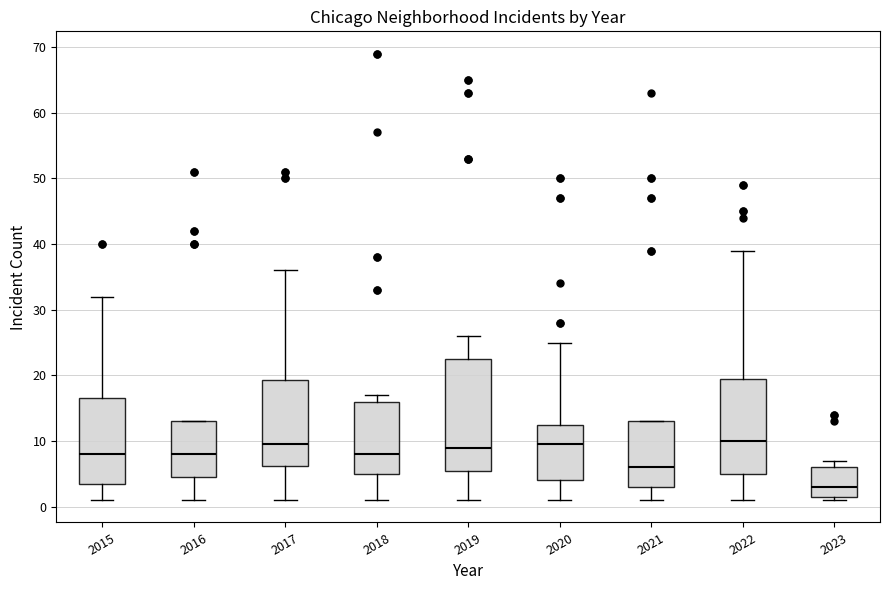

Reading left to right, transcribe this box plot: for each box, give where its median line is, the range the box spans, and where its two whiskers end, as read against the y-axis. The values are not printed on the chart, so give them approximately, as read against the axis.

2015: median 8, box 4 to 17, whiskers 1 to 32
2016: median 8, box 5 to 13, whiskers 1 to 13
2017: median 10, box 6 to 19, whiskers 1 to 36
2018: median 8, box 5 to 16, whiskers 1 to 17
2019: median 9, box 6 to 23, whiskers 1 to 26
2020: median 10, box 4 to 13, whiskers 1 to 25
2021: median 6, box 3 to 13, whiskers 1 to 13
2022: median 10, box 5 to 20, whiskers 1 to 39
2023: median 3, box 2 to 6, whiskers 1 to 7